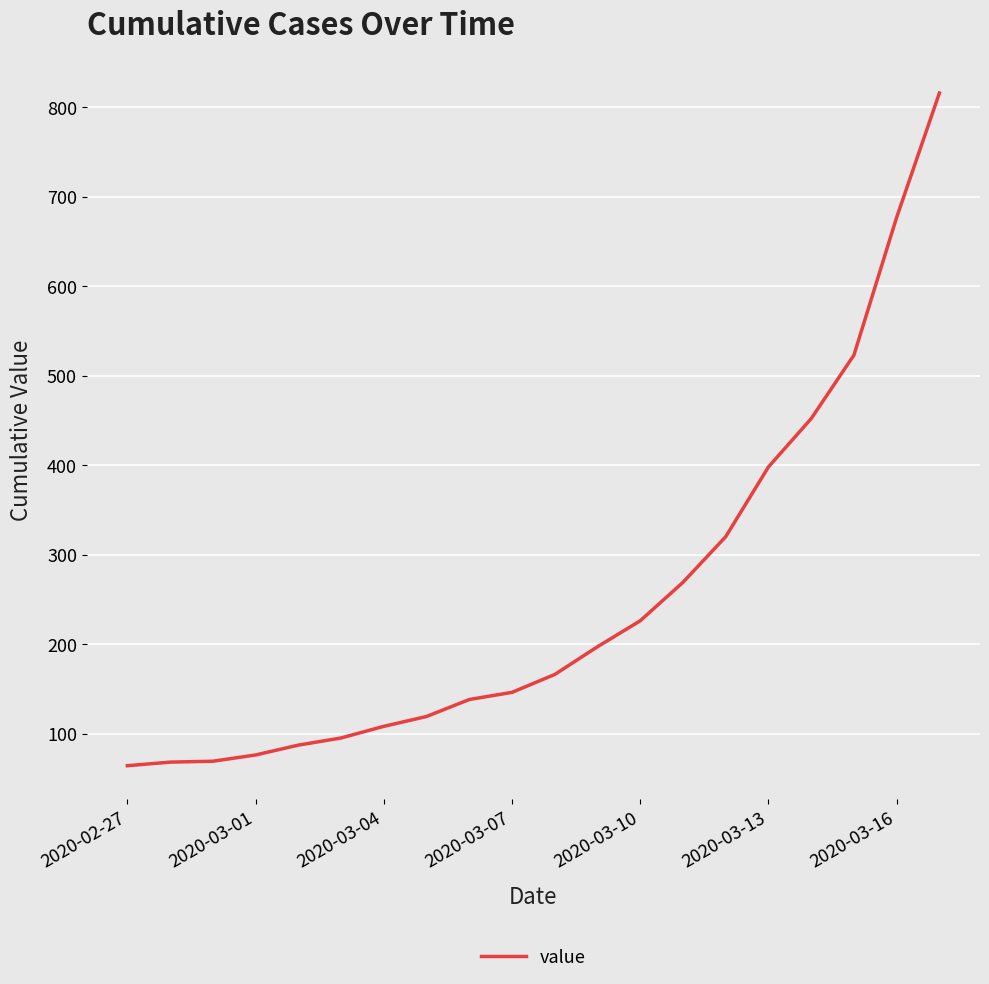

What is the smallest value displayed?

64